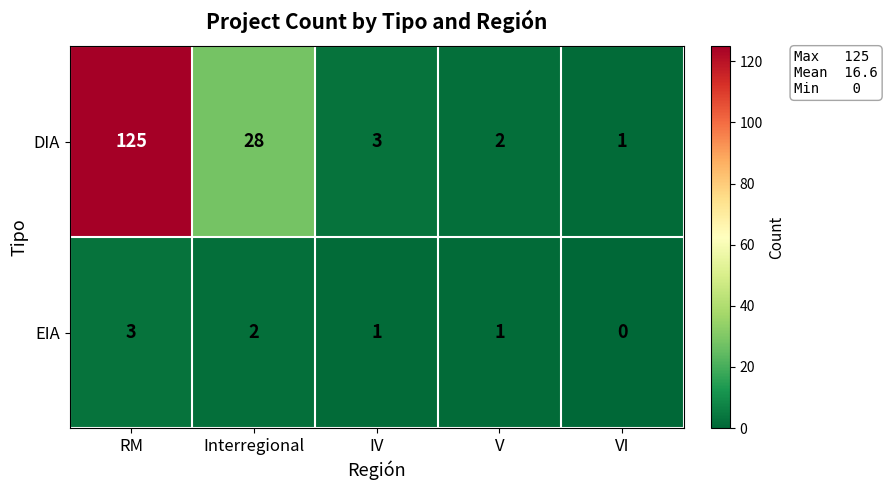

How many distinct data groups are displayed?

2